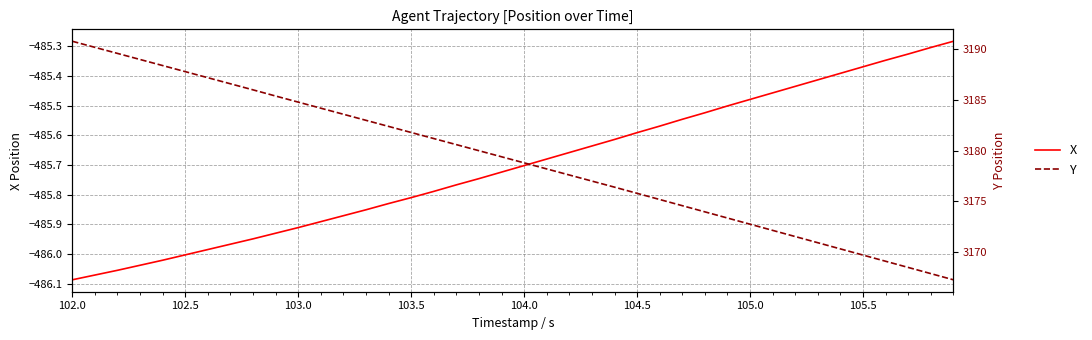

Rank the series by their average value, from highest to lowest.

Y, X